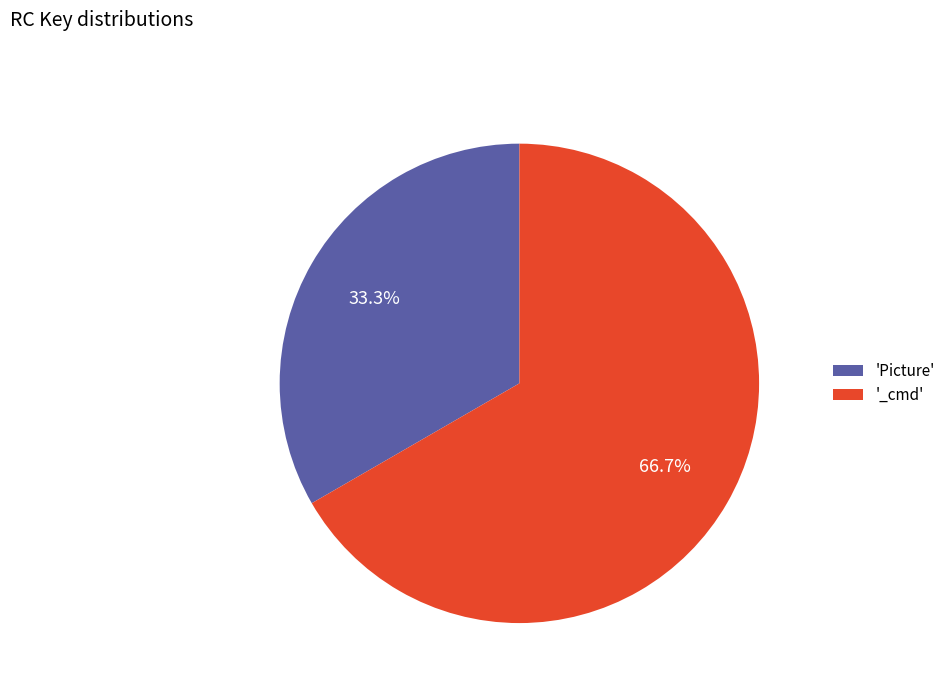

Which category accounts for the majority?

'_cmd'